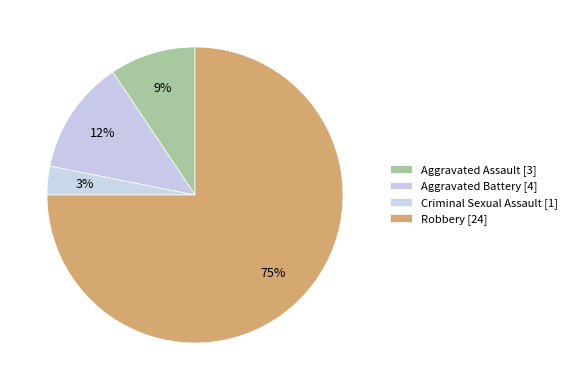

Count the number of slices in the pie.

4